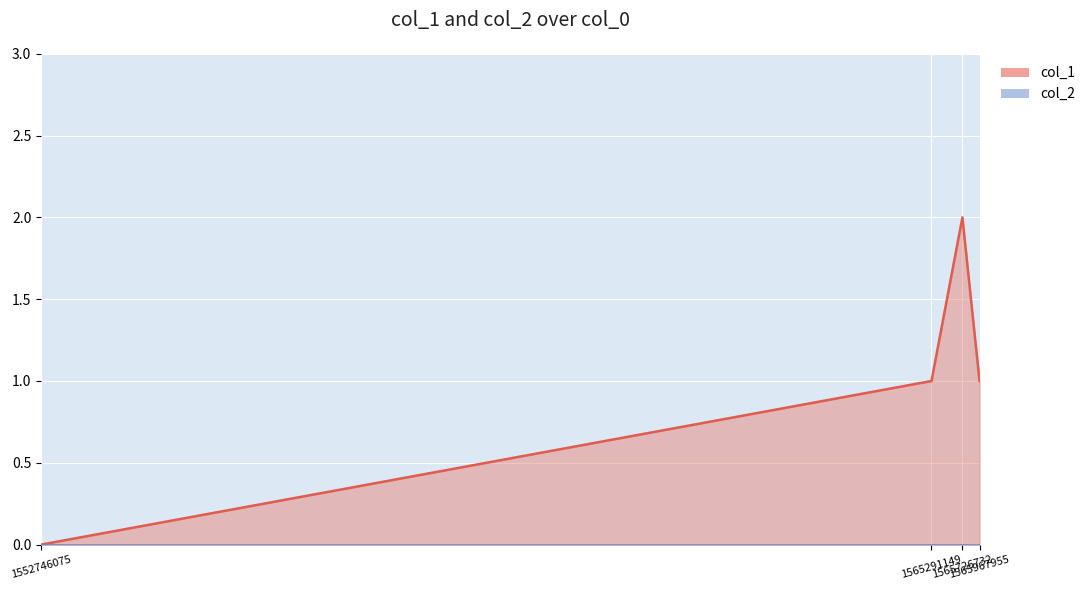

What is the approximate value at 1565291149?

1